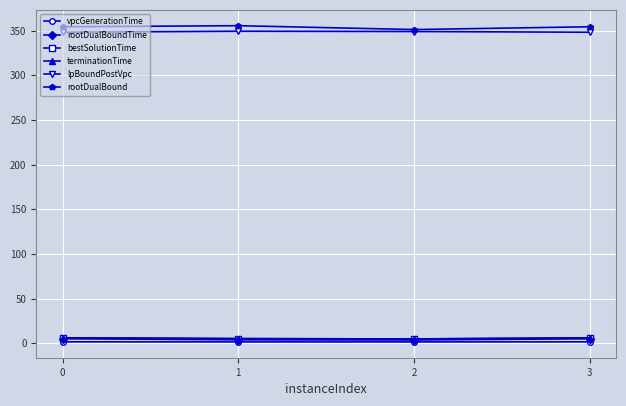

Is the value of rootDualBound at 3 greater than the value of rootDualBoundTime at 2?

Yes